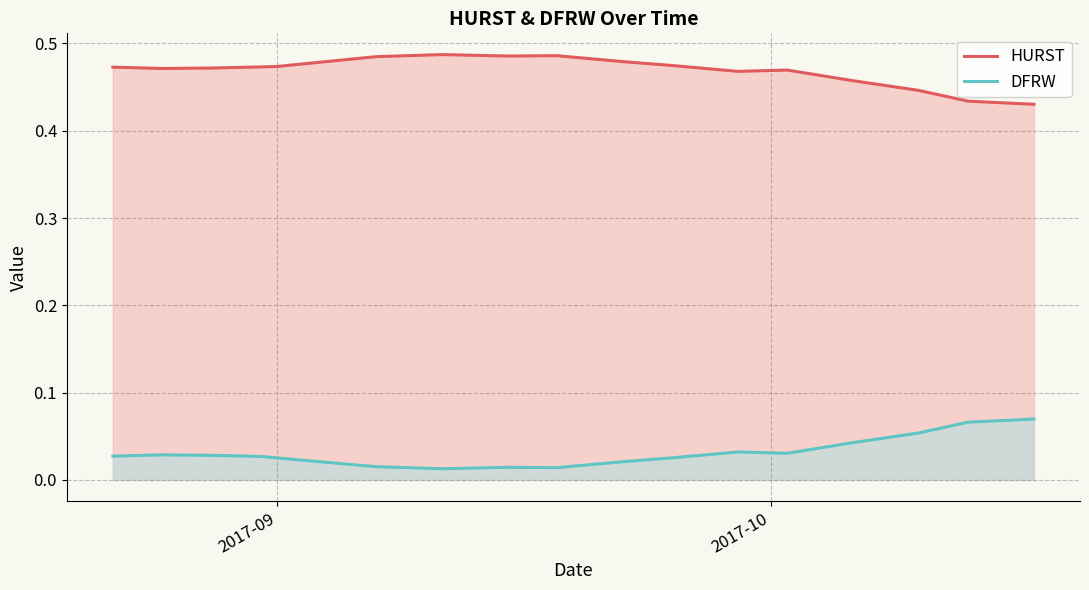

How many HURST values are between 0 and 1?

17